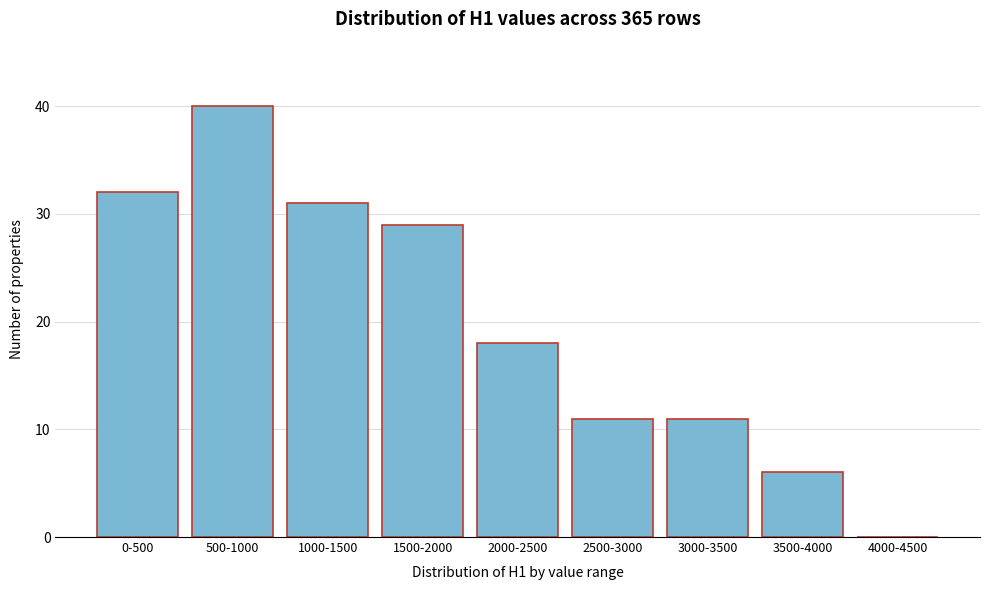

Reading right to left, what are all the values shown in this chart?

4000-4500=0	3500-4000=6	3000-3500=11	2500-3000=11	2000-2500=18	1500-2000=29	1000-1500=31	500-1000=40	0-500=32